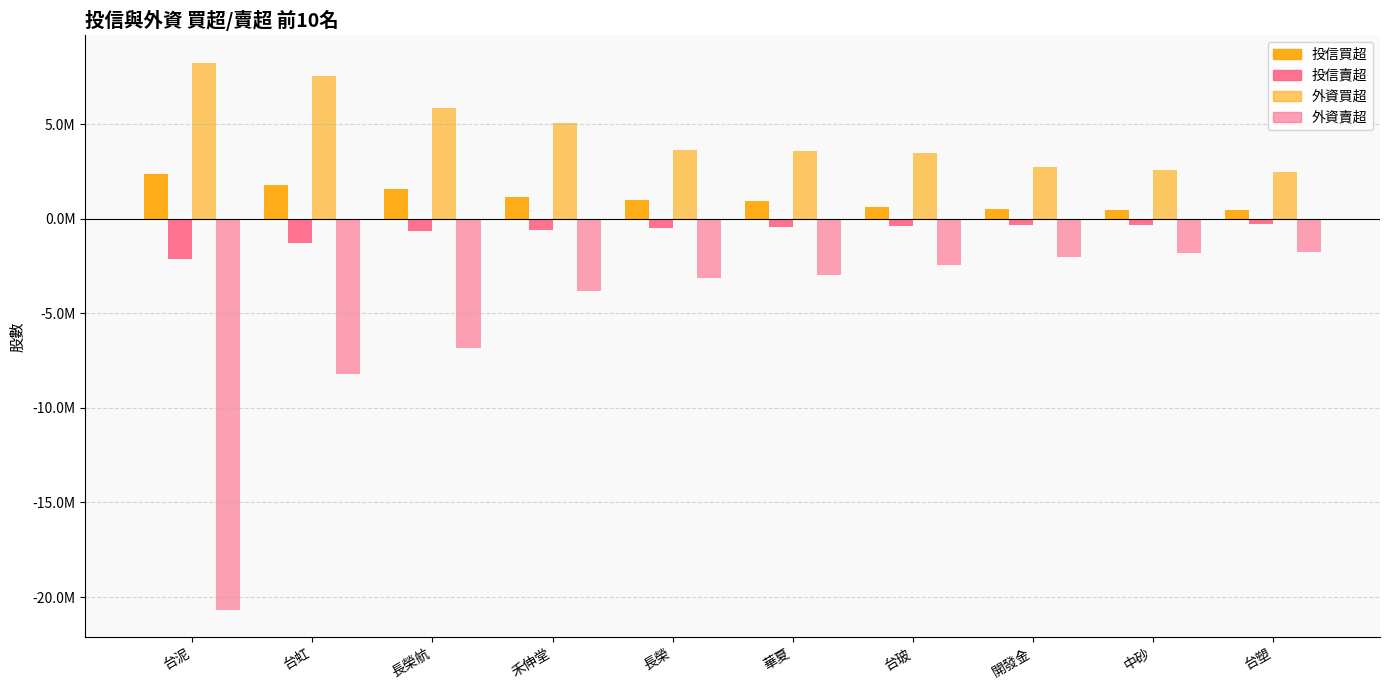

What is the total value across all series at 台塑?

838000